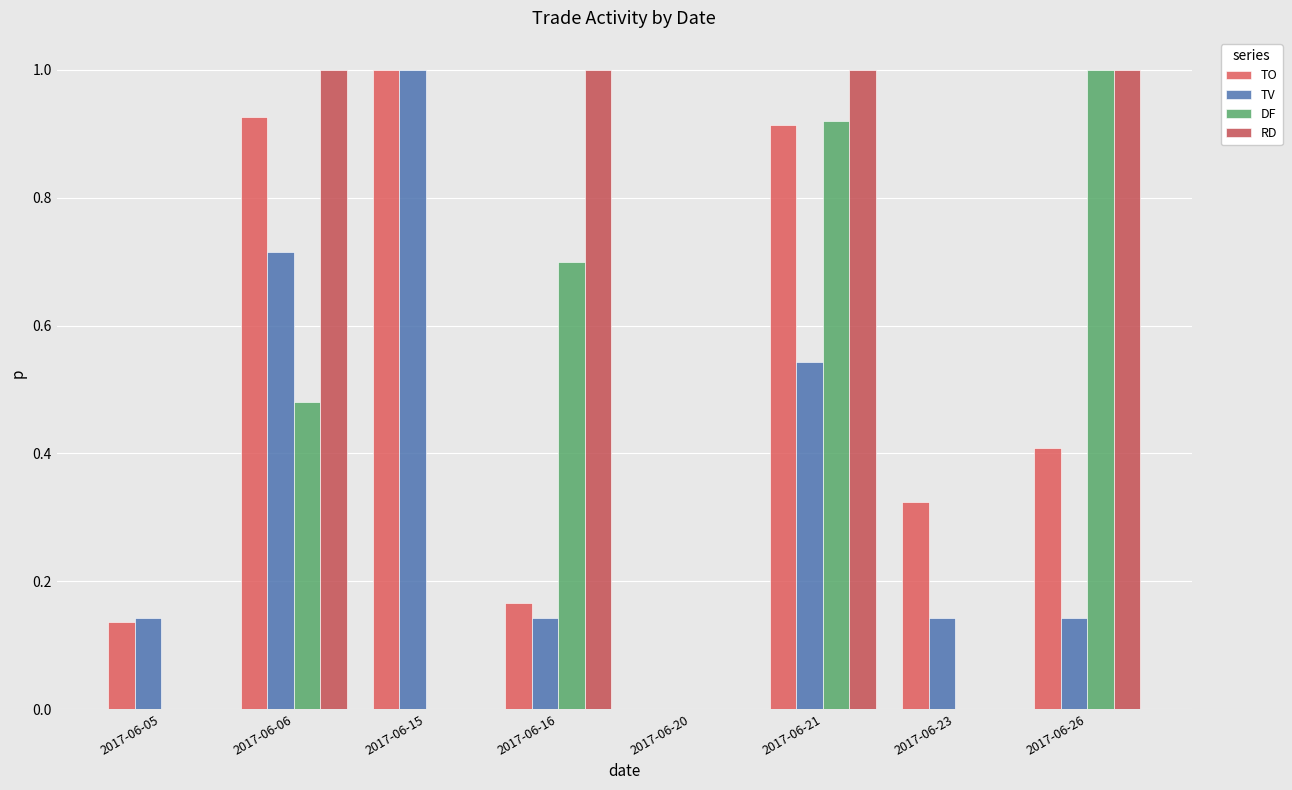

What is the maximum value for TV?

1.0